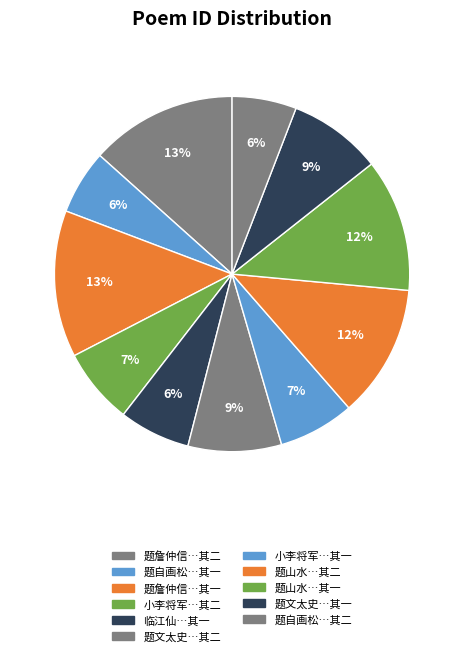

Count the number of slices in the pie.

11